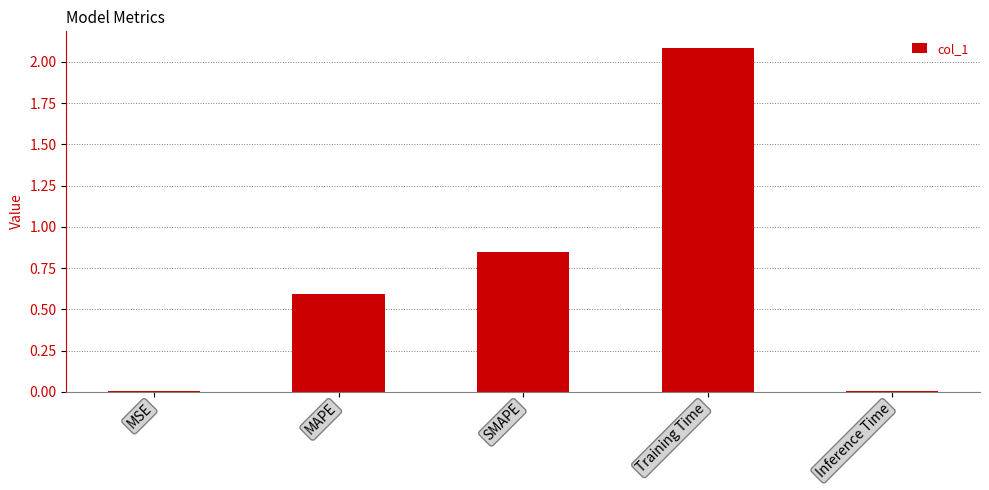

What is the sum of all values?

3.5